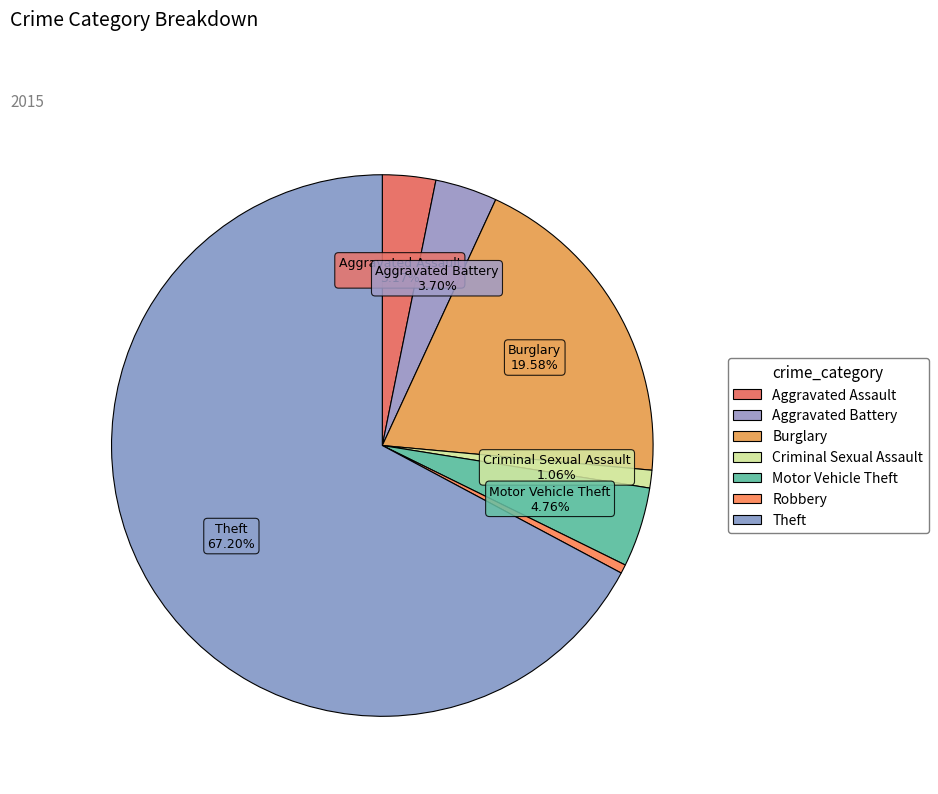

How many slices are in this pie chart?

7